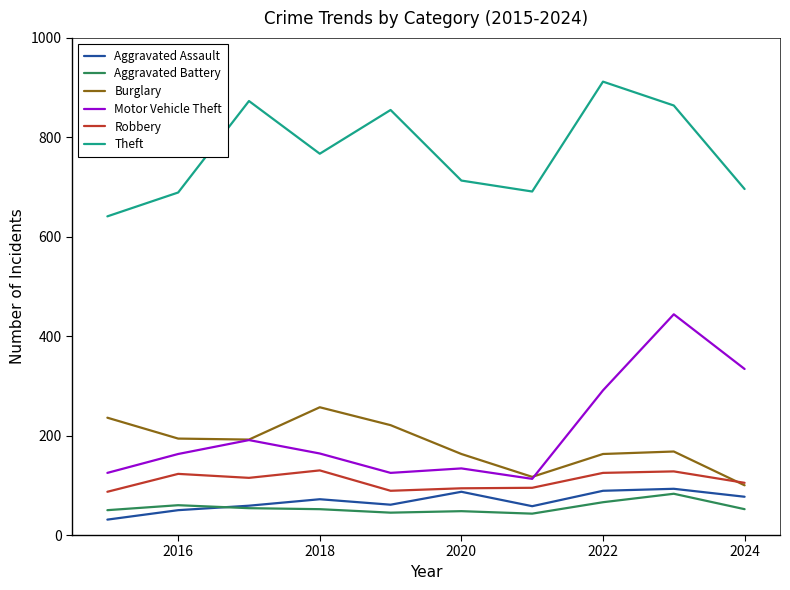

List the series in order of their peak value, highest first.

Theft, Motor Vehicle Theft, Burglary, Robbery, Aggravated Assault, Aggravated Battery